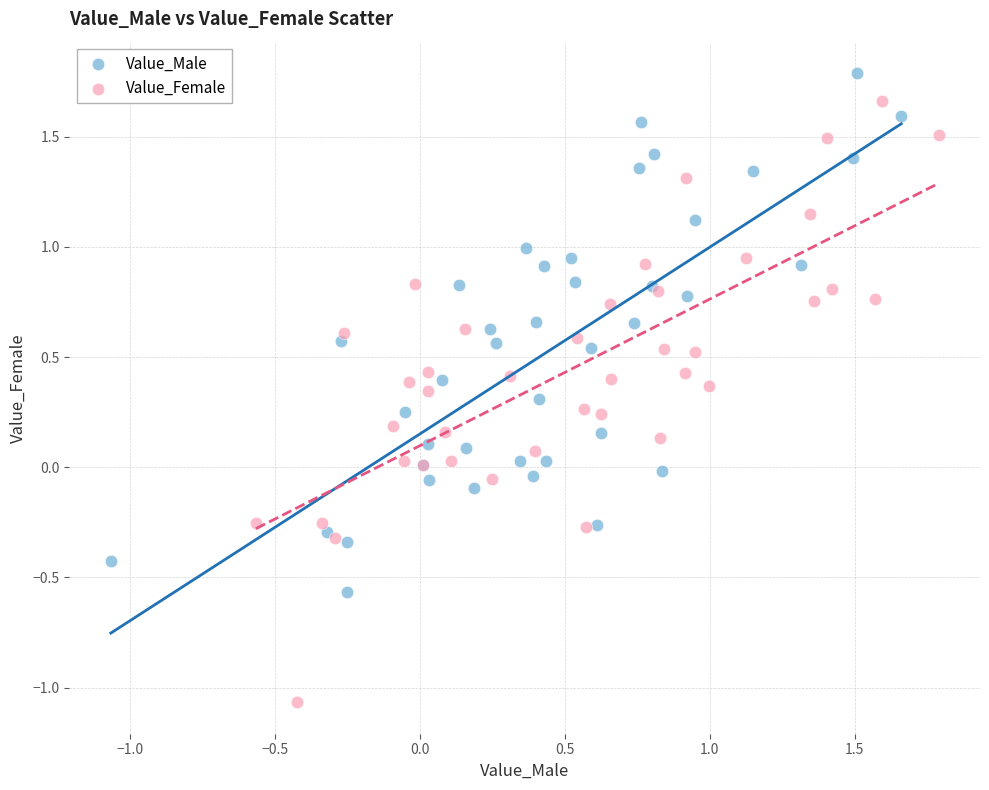

Which series contains the lowest Y value?

Value_Female